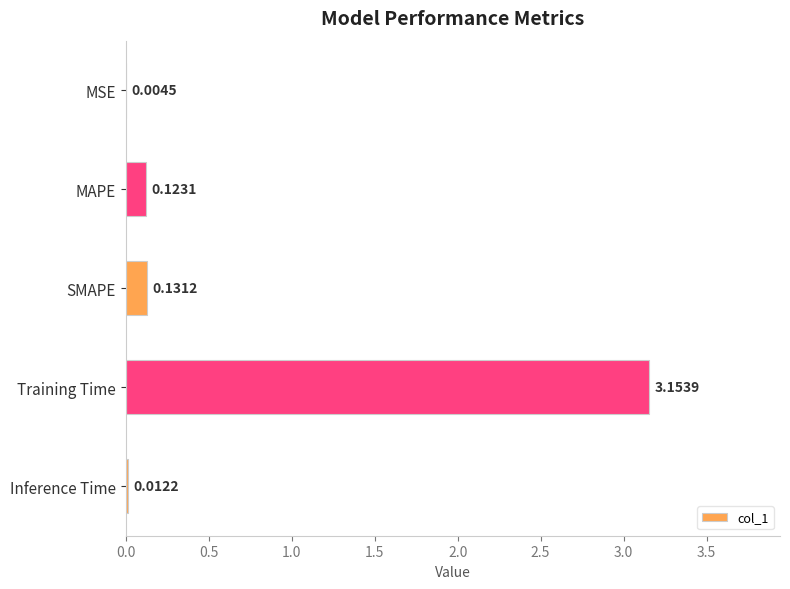

What is the average value?

0.7